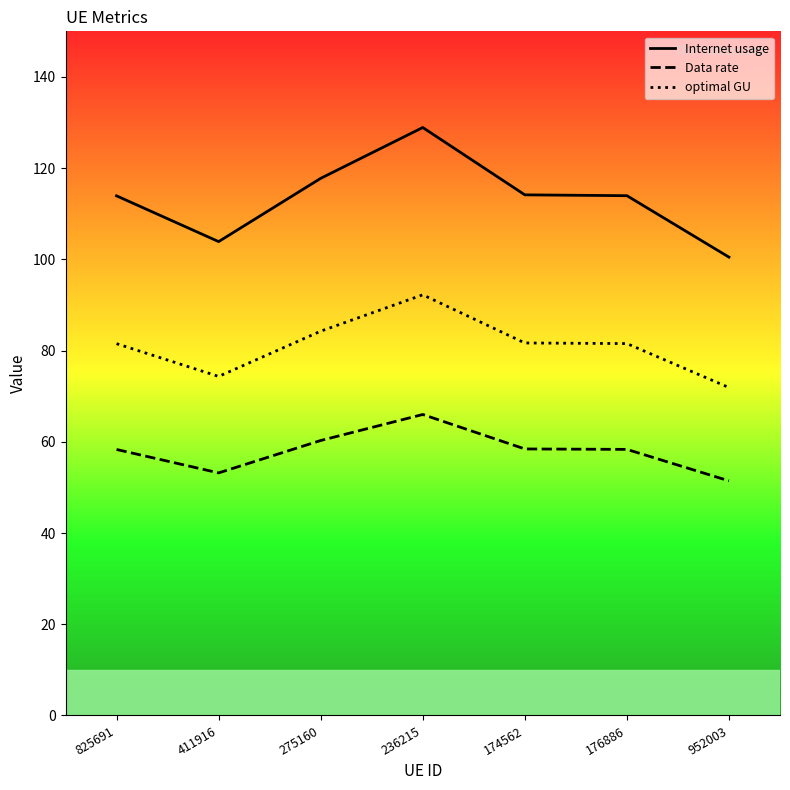

Is the value of optimal GU at 952003 greater than the value of Data rate at 176886?

Yes